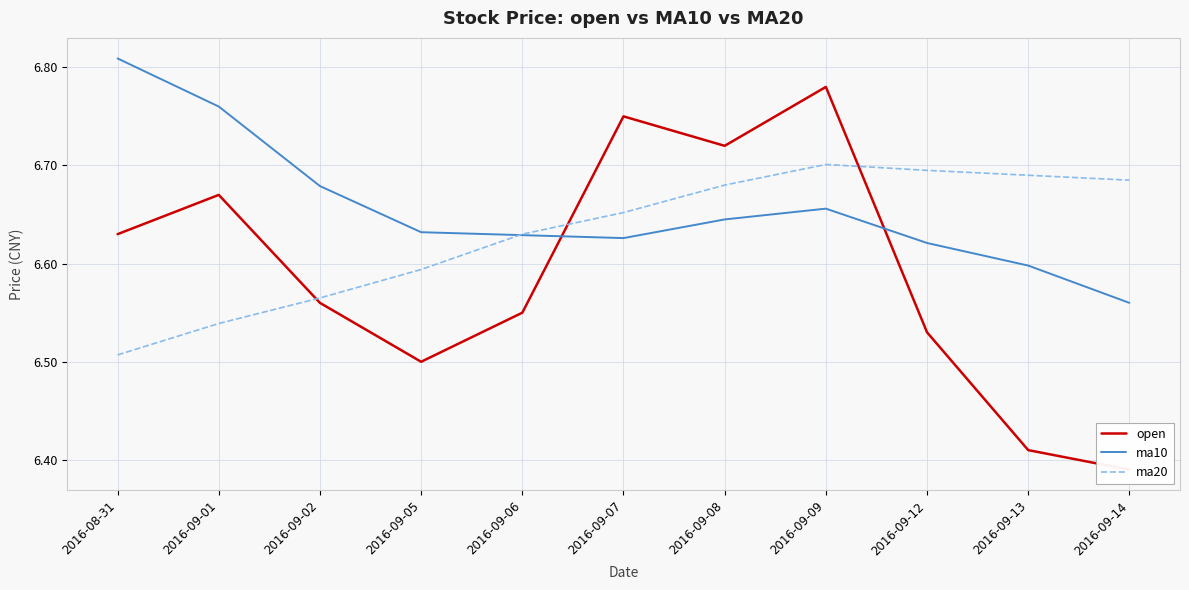

Reading left to right, transcribe all the data shown in this chart.

open: 2016-08-31=6.6	2016-09-01=6.7	2016-09-02=6.6	2016-09-05=6.5	2016-09-06=6.5	2016-09-07=6.8	2016-09-08=6.7	2016-09-09=6.8	2016-09-12=6.5	2016-09-13=6.4	2016-09-14=6.4
ma10: 2016-08-31=6.8	2016-09-01=6.8	2016-09-02=6.7	2016-09-05=6.6	2016-09-06=6.6	2016-09-07=6.6	2016-09-08=6.6	2016-09-09=6.7	2016-09-12=6.6	2016-09-13=6.6	2016-09-14=6.6
ma20: 2016-08-31=6.5	2016-09-01=6.5	2016-09-02=6.6	2016-09-05=6.6	2016-09-06=6.6	2016-09-07=6.7	2016-09-08=6.7	2016-09-09=6.7	2016-09-12=6.7	2016-09-13=6.7	2016-09-14=6.7